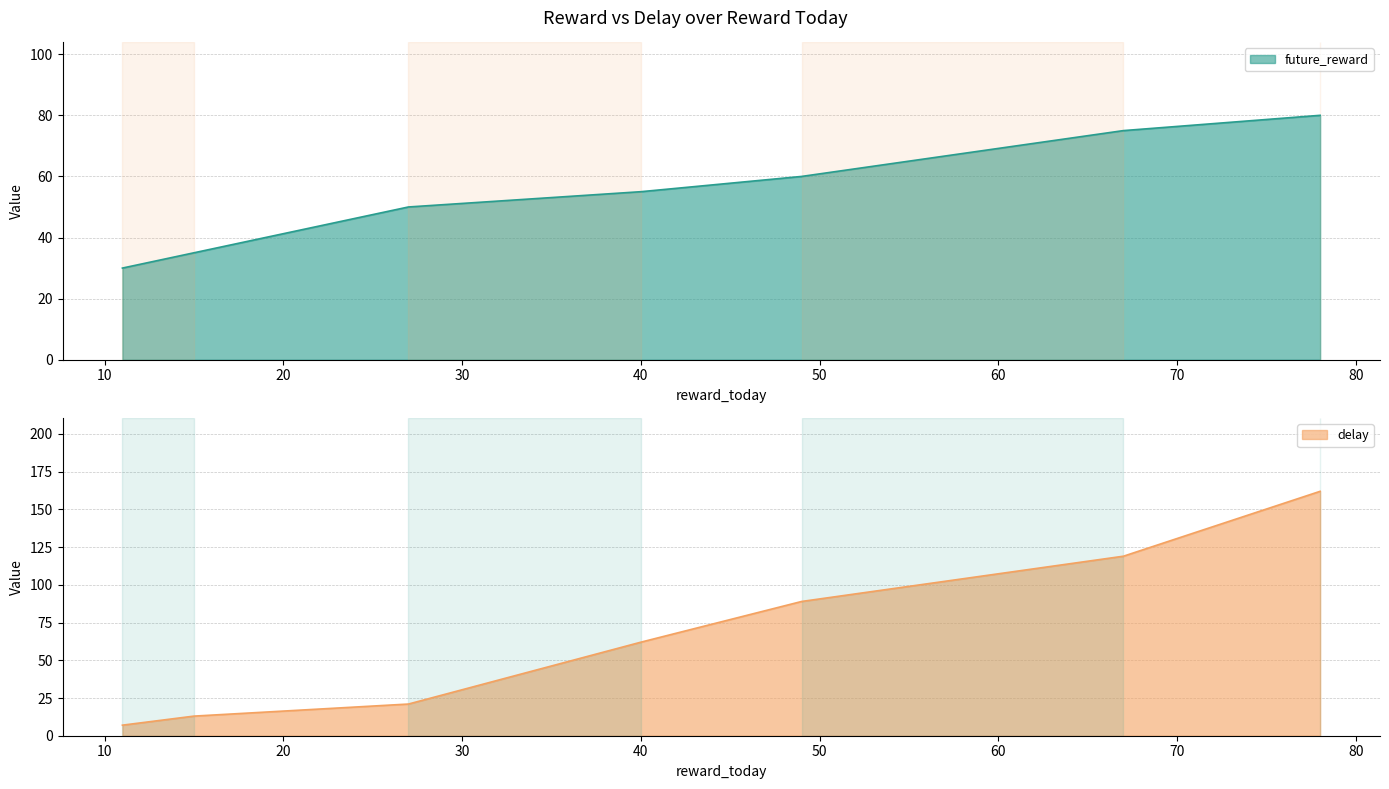

What is the difference between the second highest and second lowest values in the delay series?

106